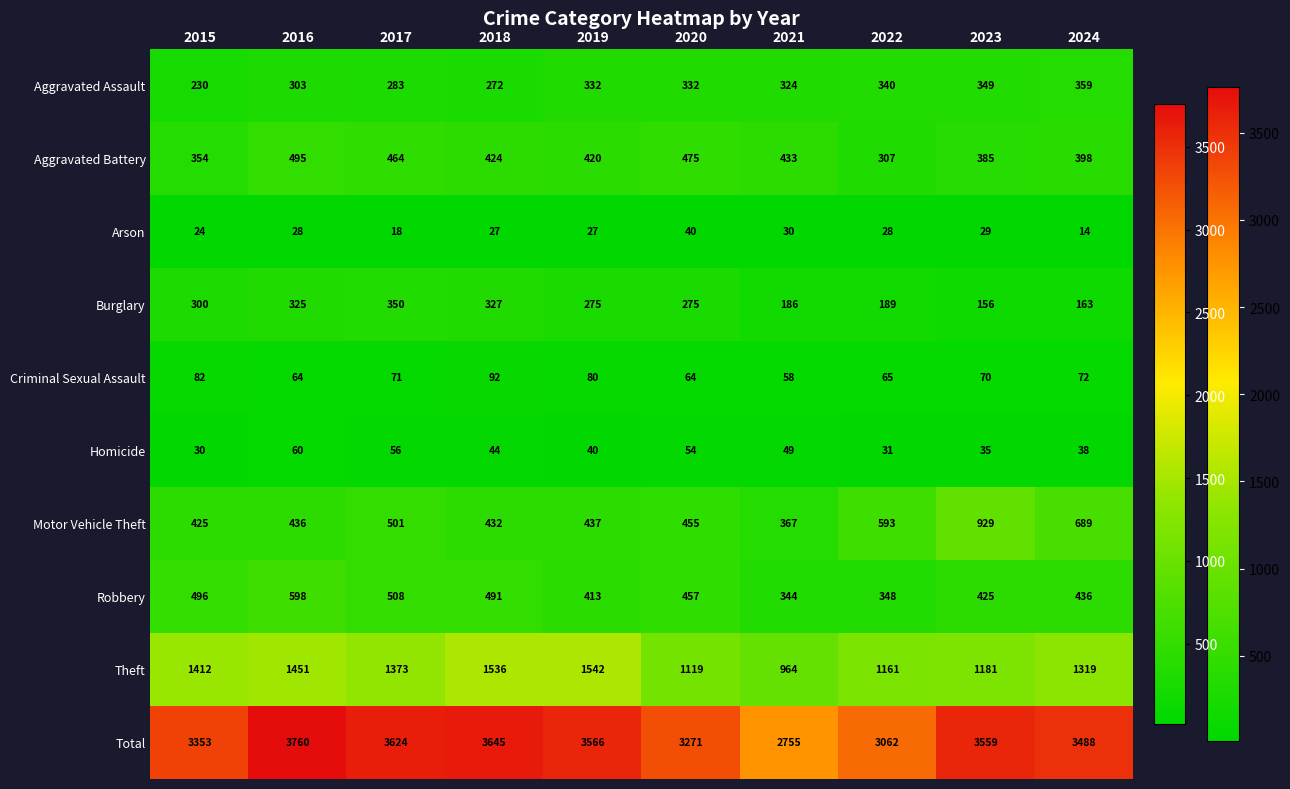

What is the difference between the Homicide values at 2022 and 2017?

25